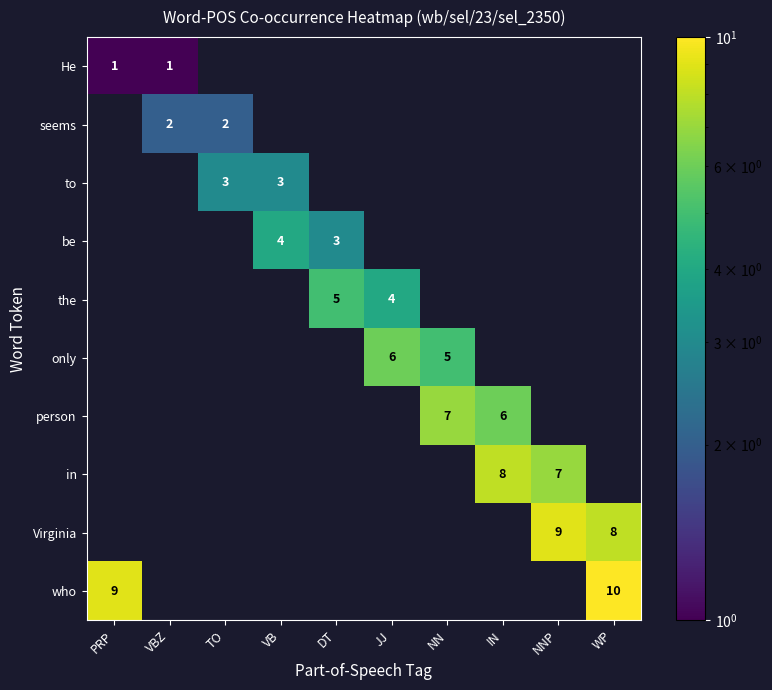

The person series shows 7 at NN. True or false?

True